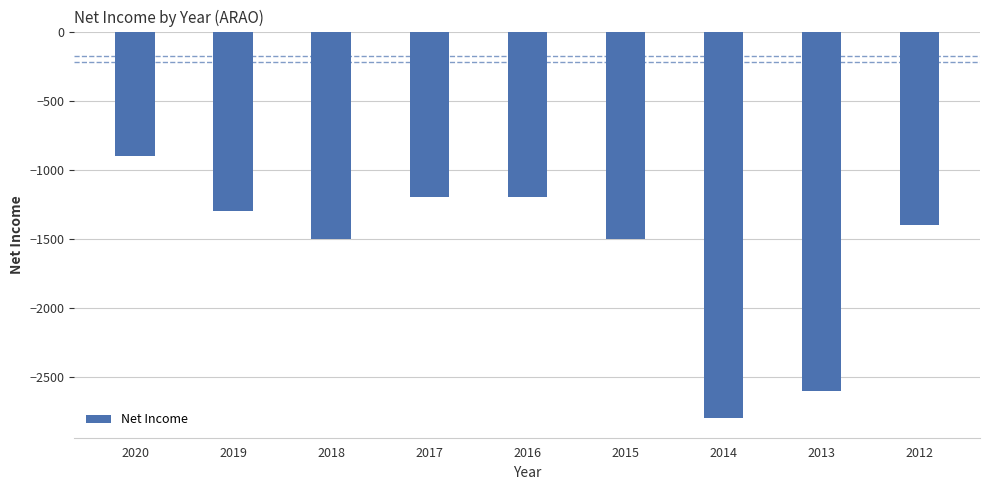

Reading left to right, what are all the values shown in this chart?

2020=-900	2019=-1300	2018=-1500	2017=-1200	2016=-1200	2015=-1500	2014=-2800	2013=-2600	2012=-1400